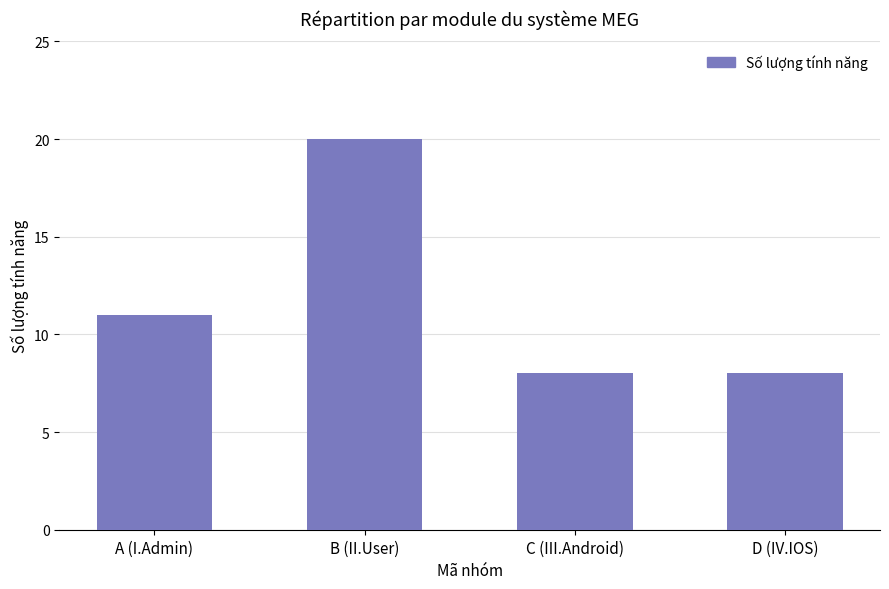

What is the change in value from B (II.User) to D (IV.IOS)?

-12